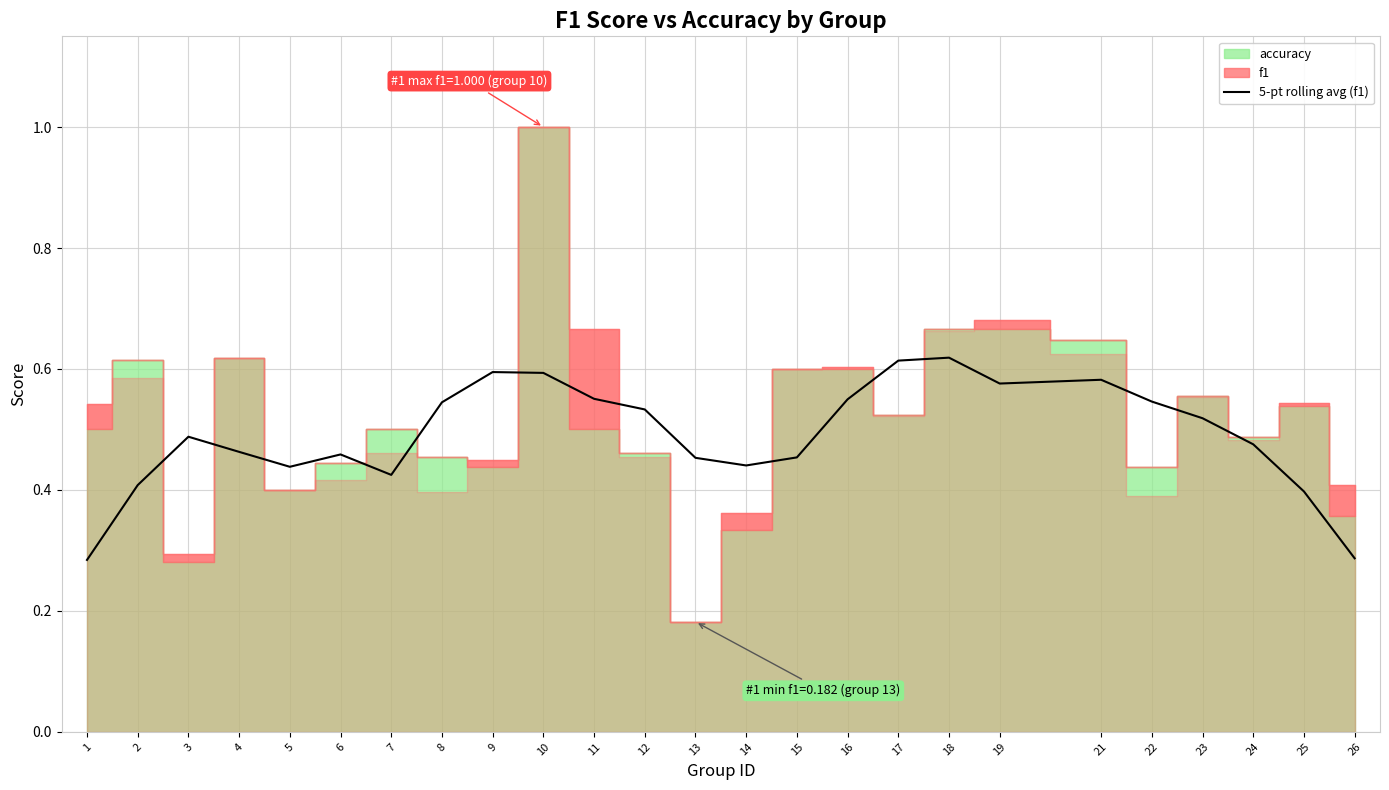

How many values are between 0 and 1?

25